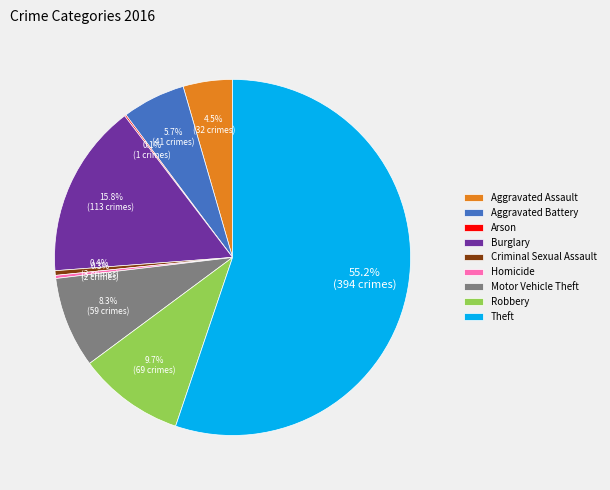

What percentage is NOT represented by Criminal Sexual Assault?

99.6%